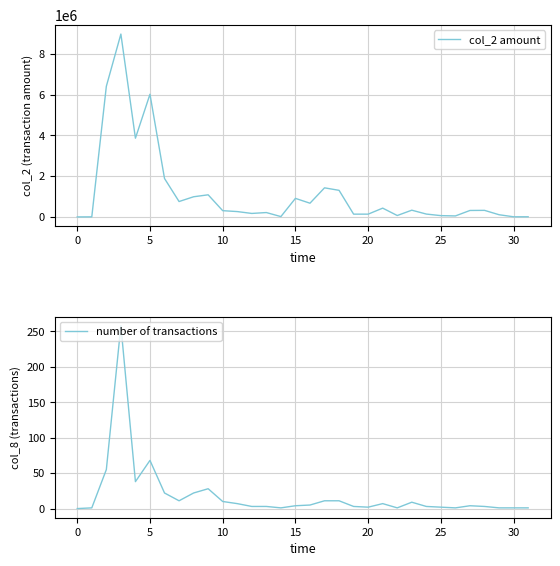

What is the sum of all col_2 amount values?

37347250